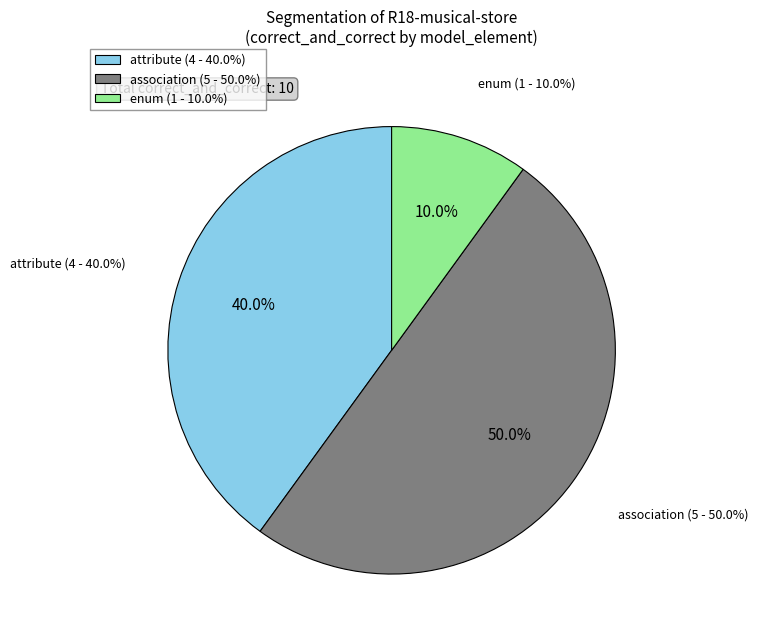

How many segments does this pie chart have?

3